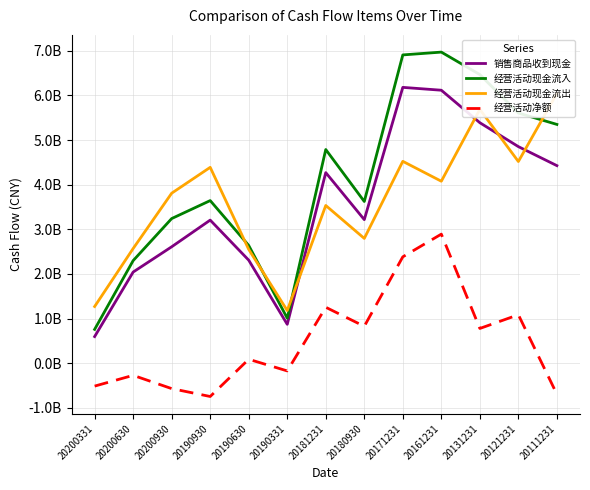

Which has a higher value, 20161231 or 20181231?

20161231